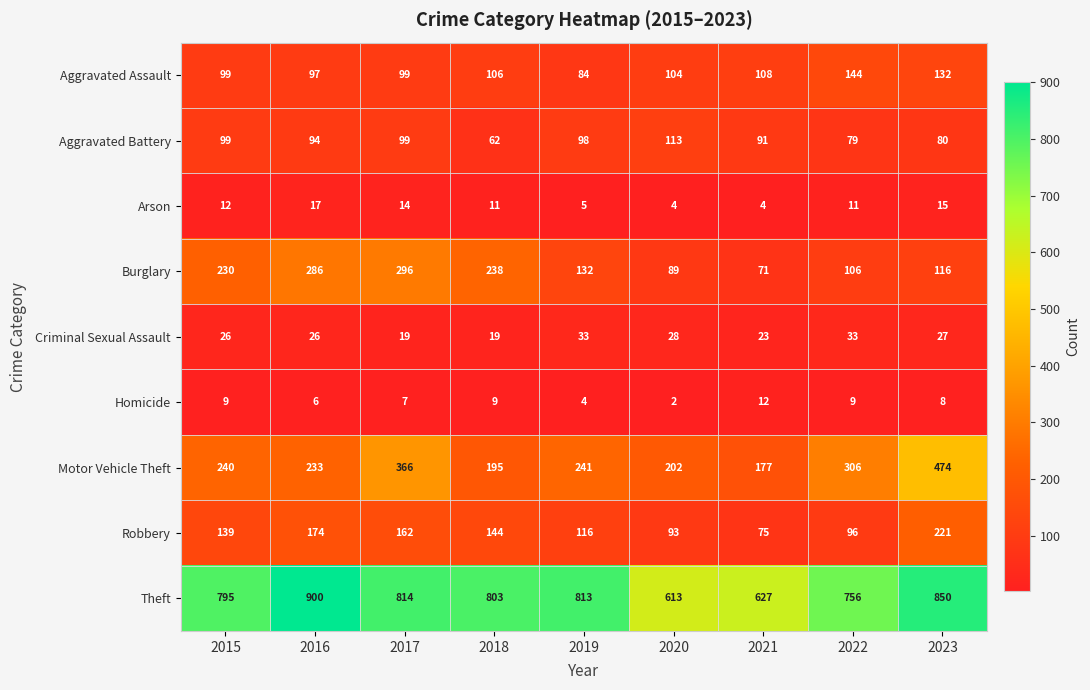

What is the total value across all series at 2021?

1188